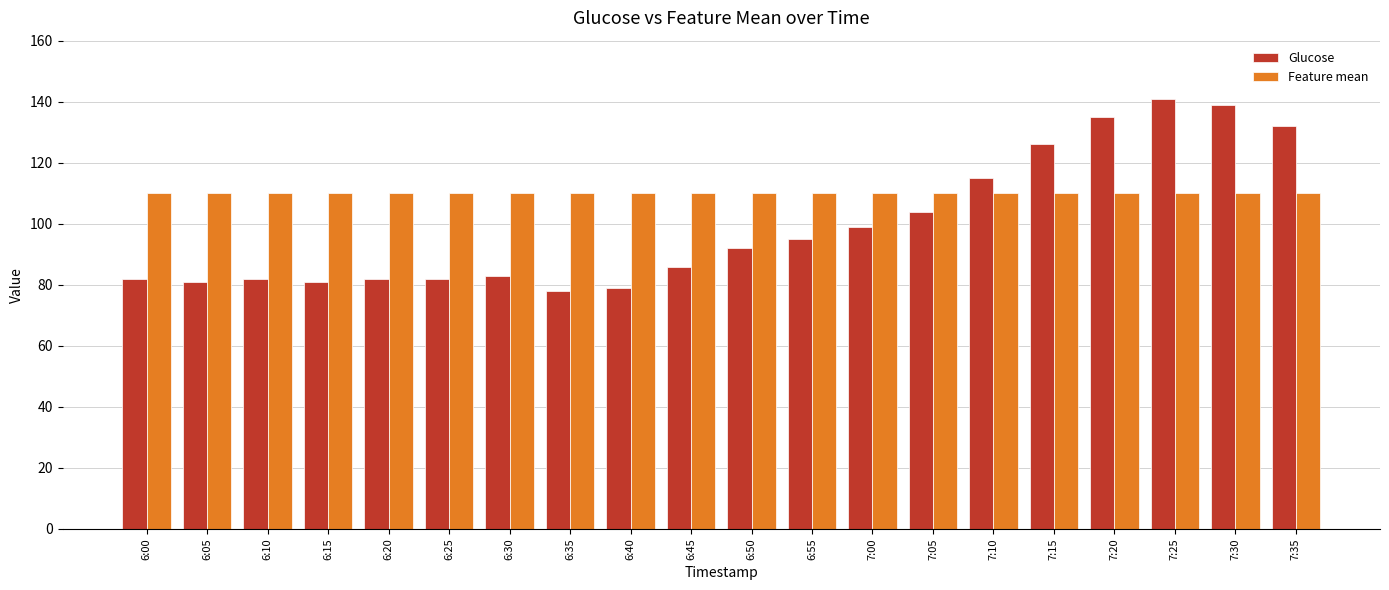

What is the total value across all series at 6:45?

196.2